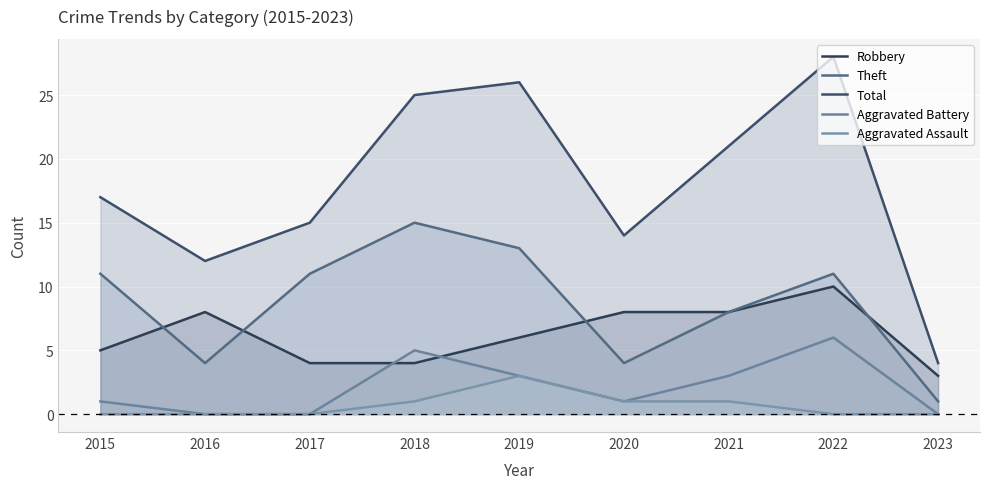

Reading left to right, extract all data points from this chart.

Robbery: 5	8	4	4	6	8	8	10	3
Theft: 11	4	11	15	13	4	8	11	1
Total: 17	12	15	25	26	14	21	28	4
Aggravated Battery: 1	0	0	5	3	1	3	6	0
Aggravated Assault: 0	0	0	1	3	1	1	0	0